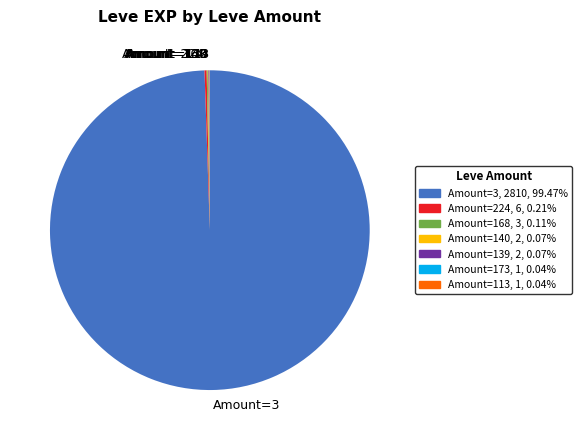

Which slice is the largest?

Amount=3